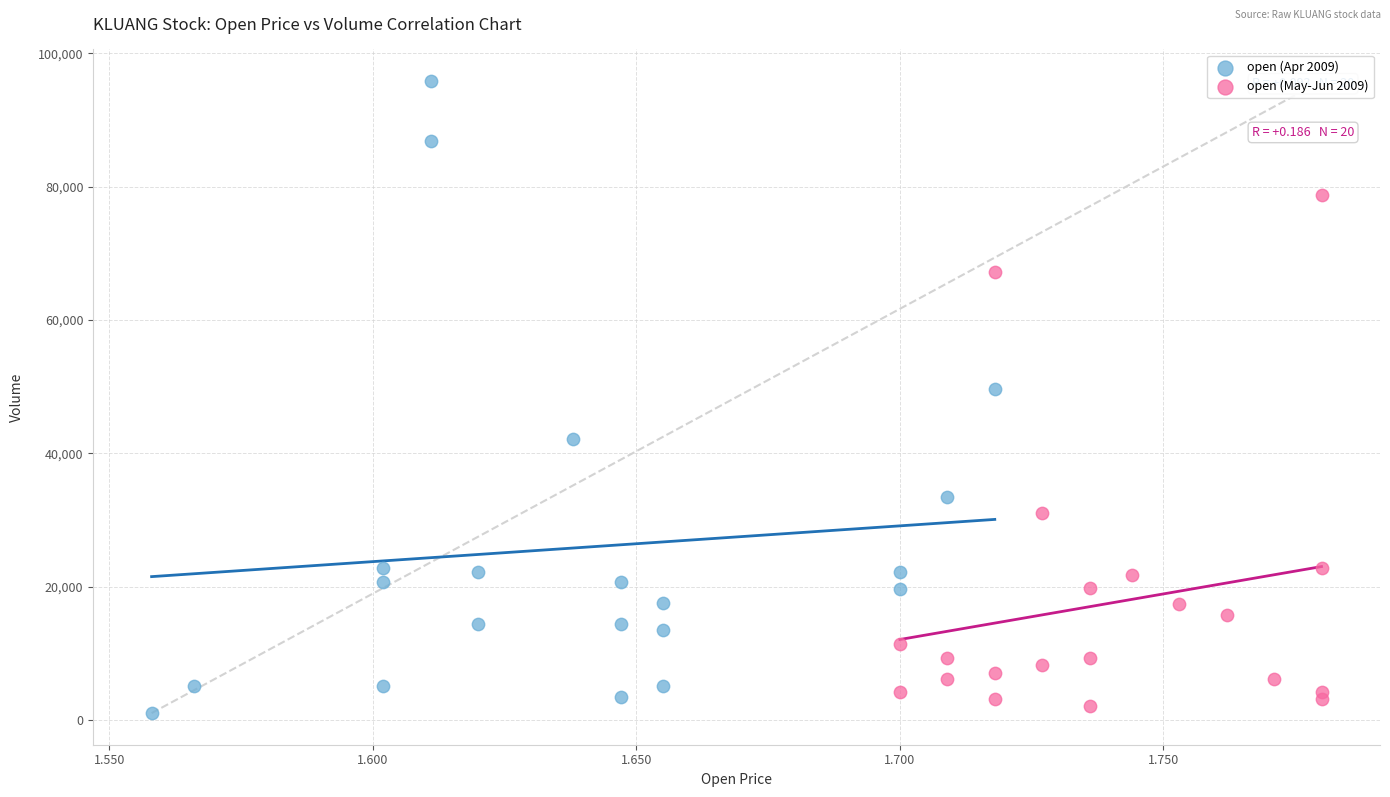

Which series reaches the maximum Y coordinate?

open (Apr 2009)